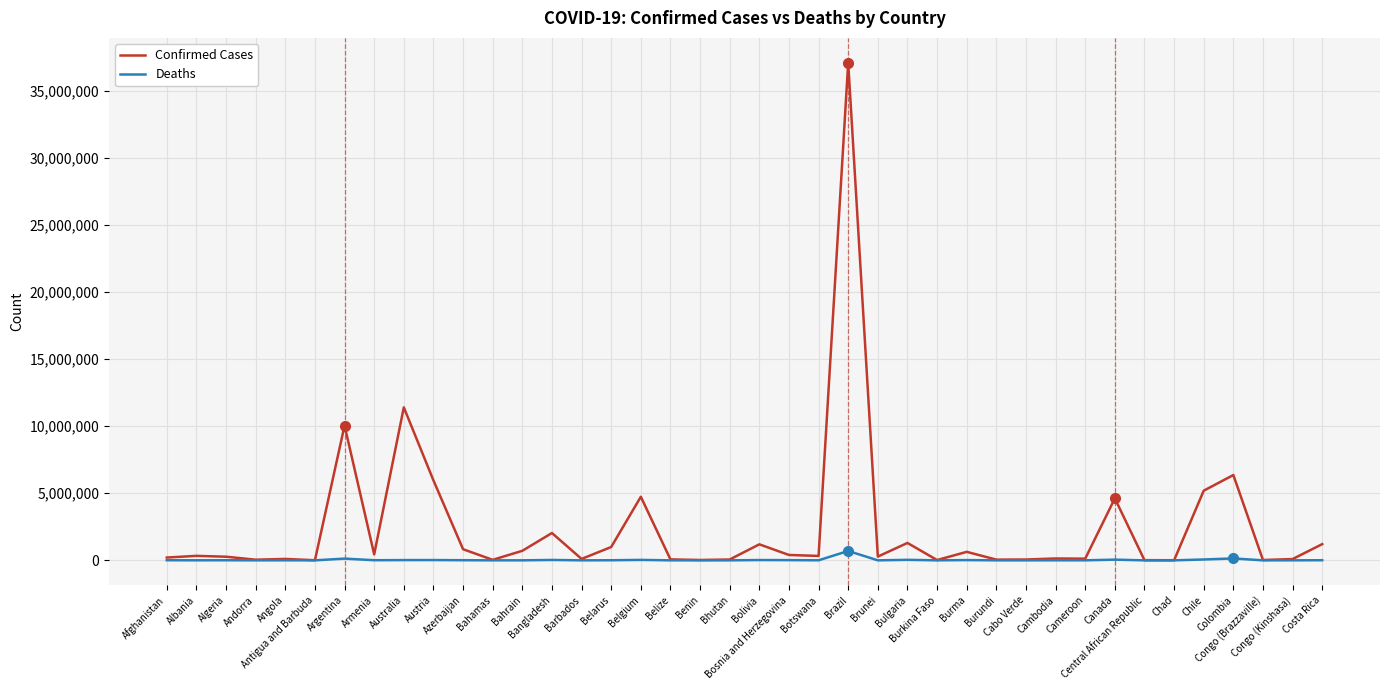

What are all the series names shown in the legend?

Confirmed Cases, Deaths